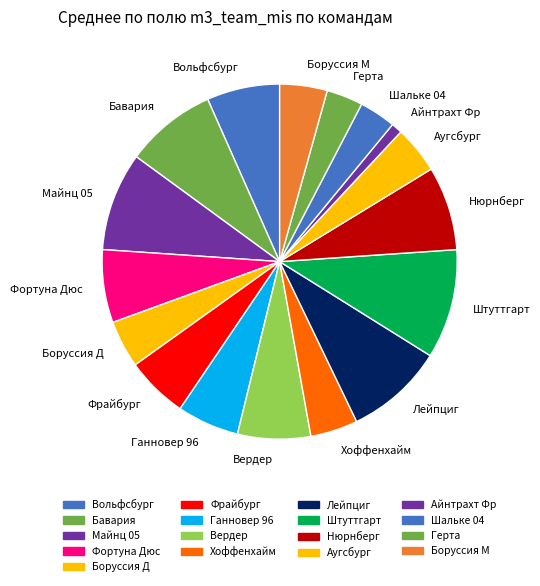

Do Боруссия Д and Майнц 05 together represent more than half of the pie?

No